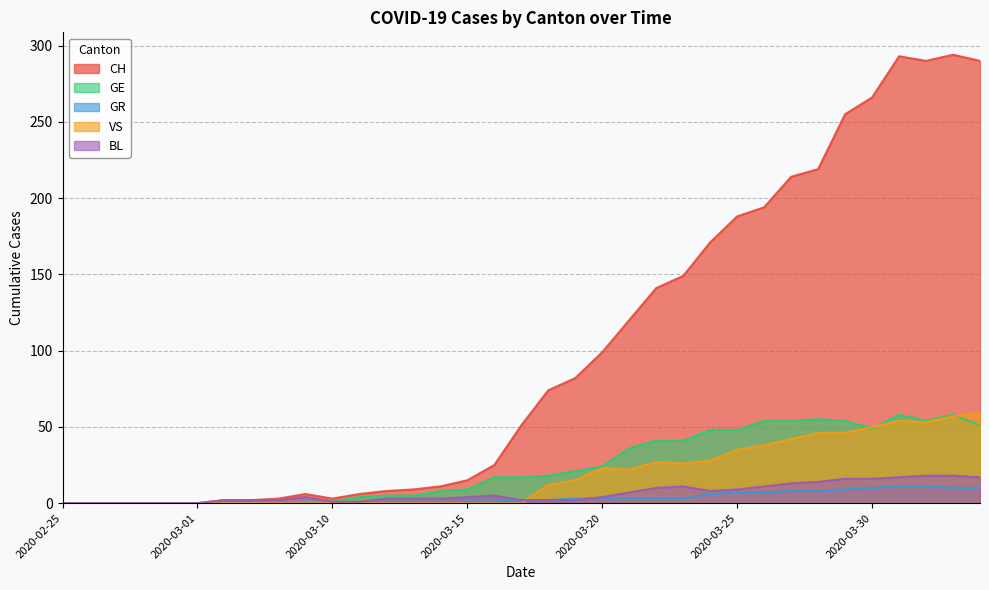

Is it true that GE equals 41 at 2020-03-23?

True